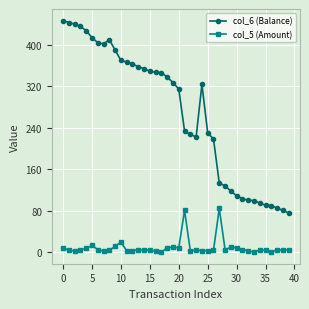

Which series has the largest range (max minus min)?

col_6 (Balance)